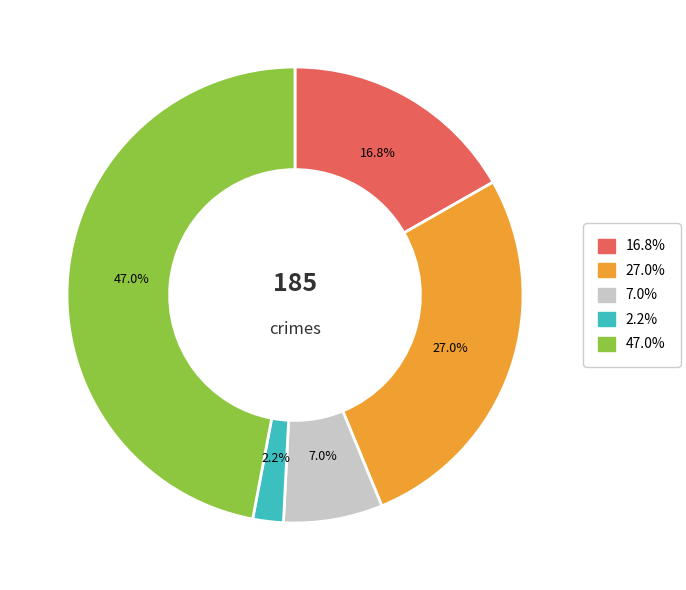

Does any single category account for the majority?

No